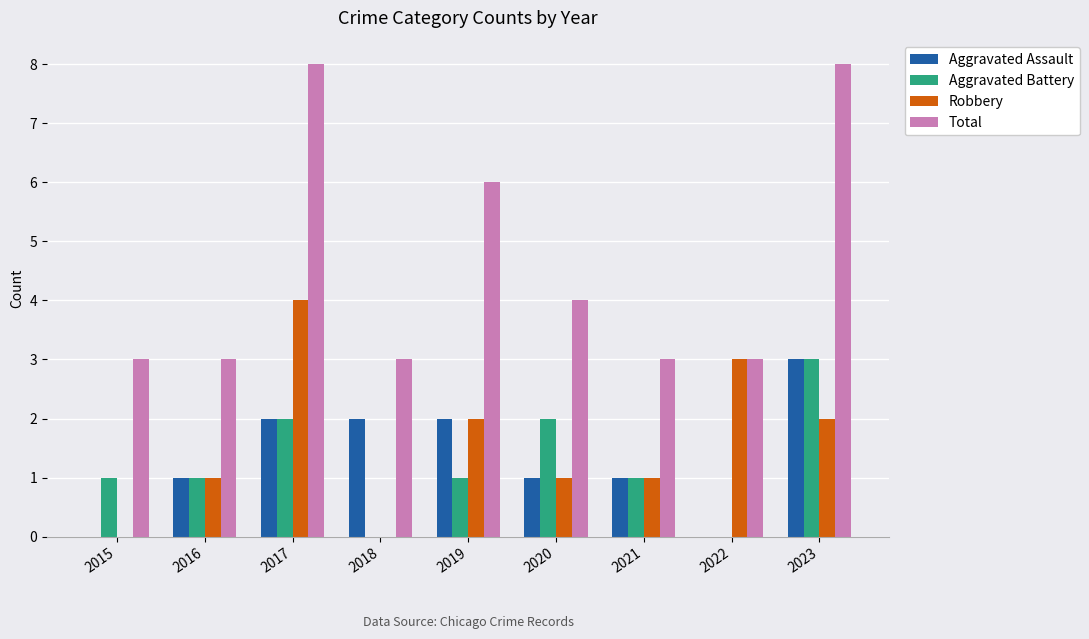

Is it true that Aggravated Assault equals 2 at 2019?

True